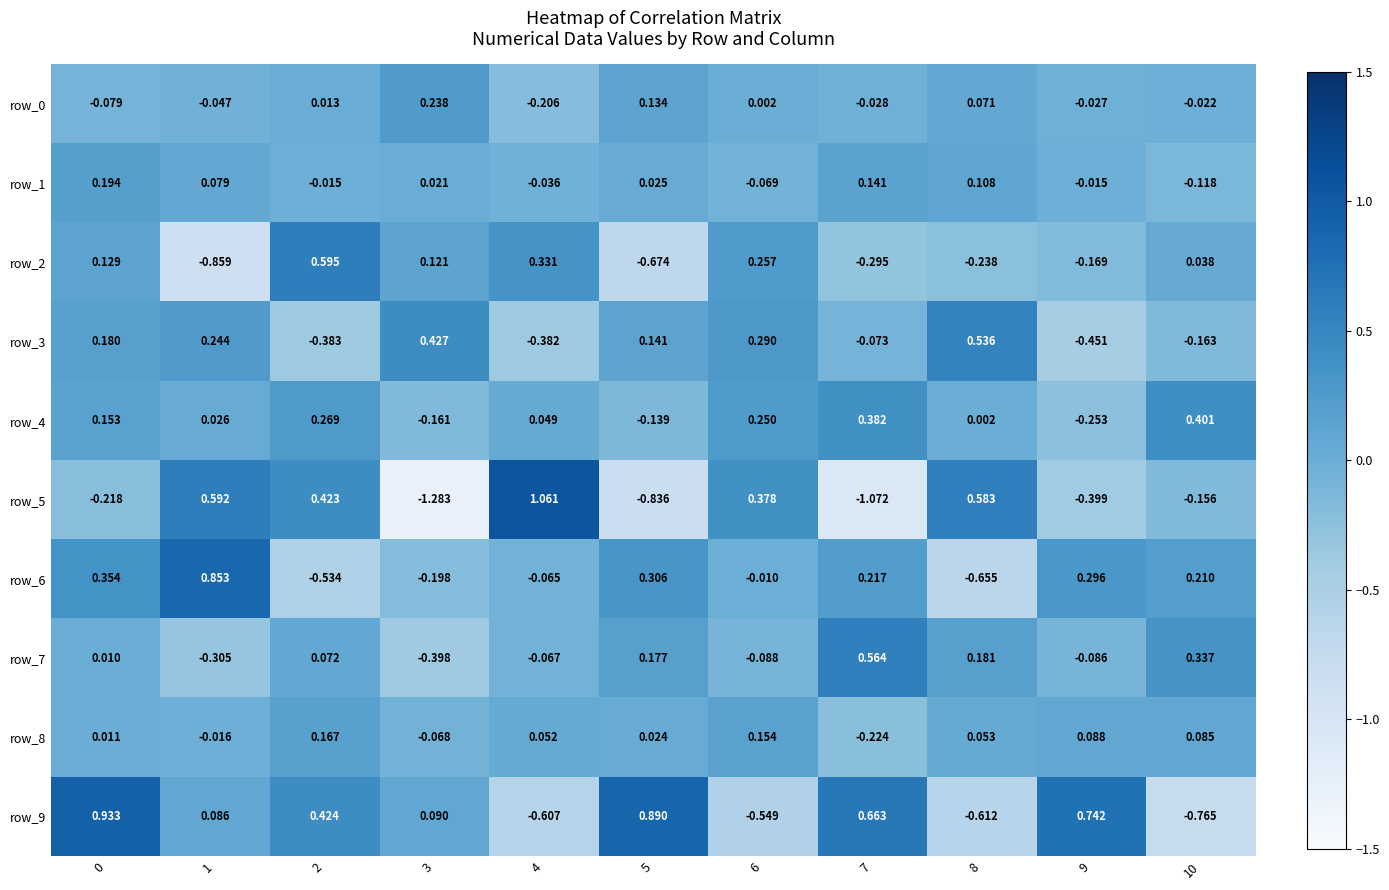

Which series has the widest spread of values?

row_5